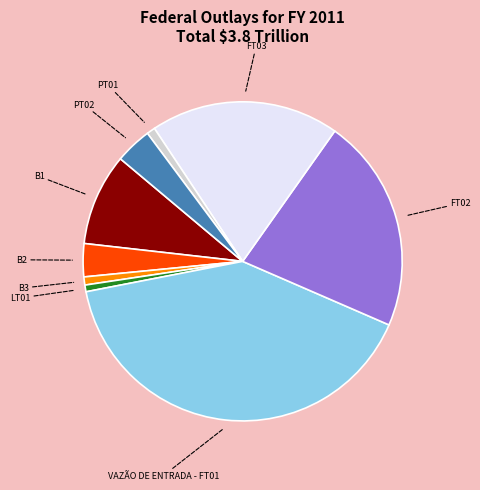

Is B3 the majority of the pie?

No